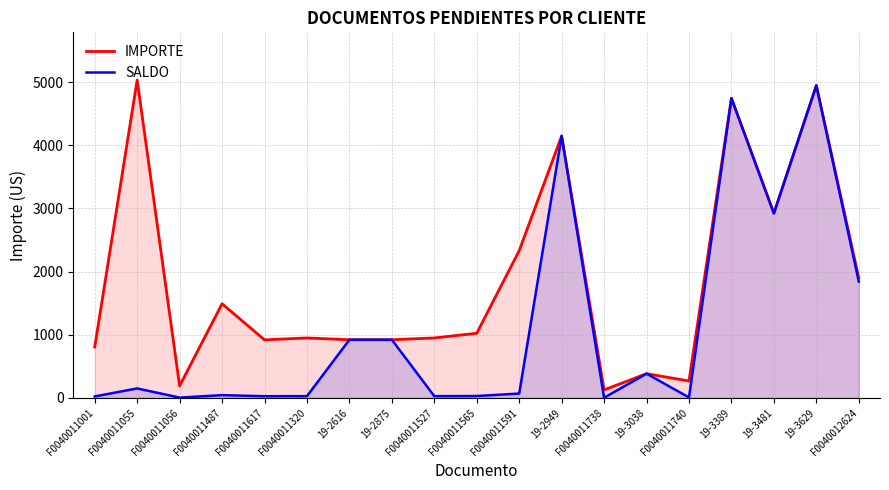

Which series has the largest total across all categories?

IMPORTE